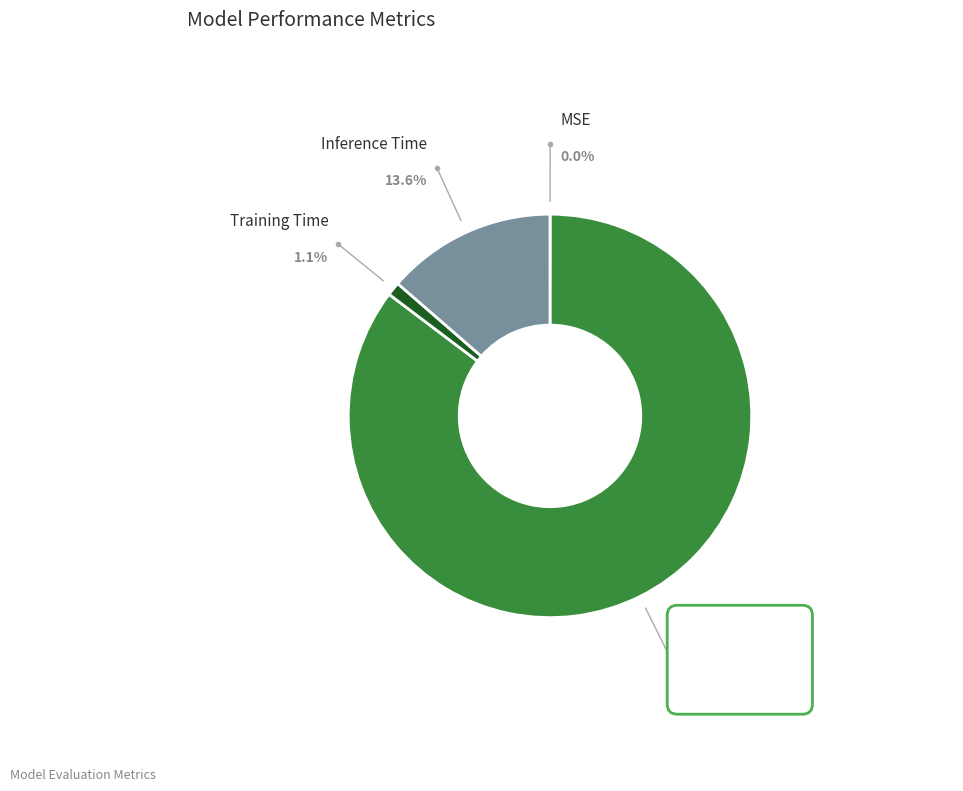

To the nearest percent, what portion does Inference Time represent?

14%